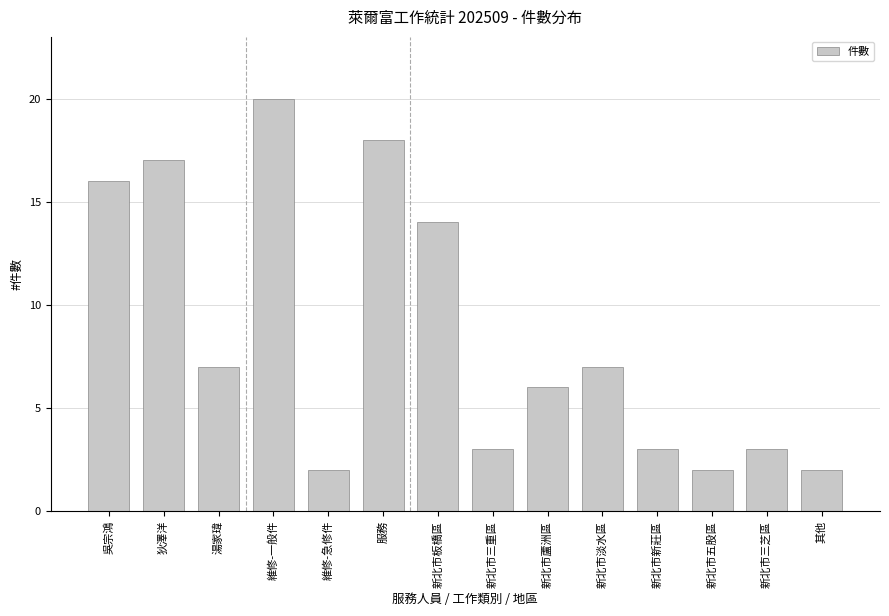

What is the change in value from 吳宗鴻 to 新北市板橋區?

-2